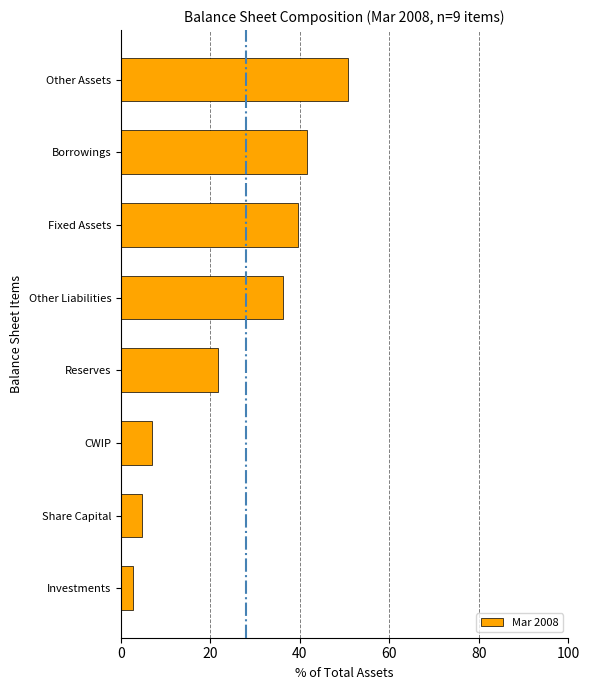

Between Investments and Share Capital, which is larger?

Share Capital